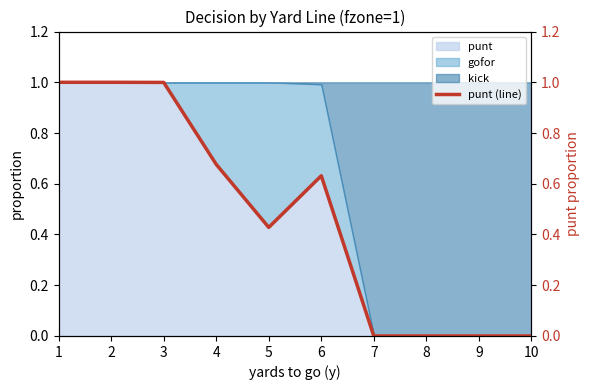

Is it true that the value at 3 is 1.0?

True